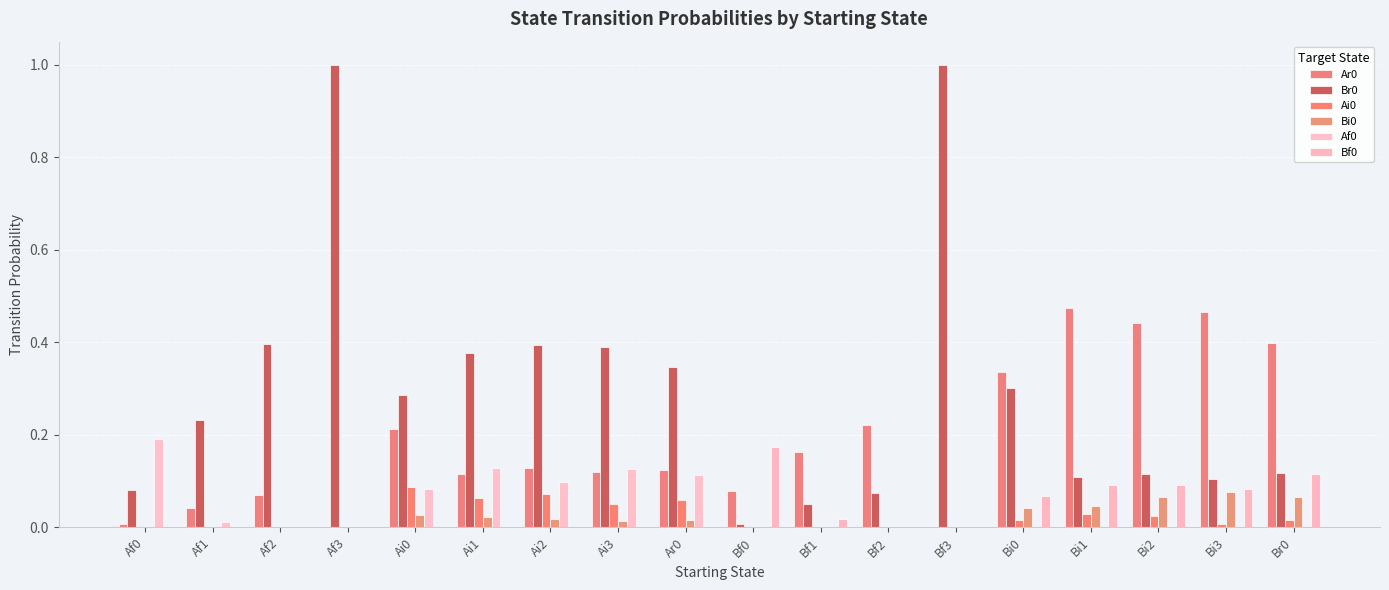

Does the chart contain stacked bars?

No